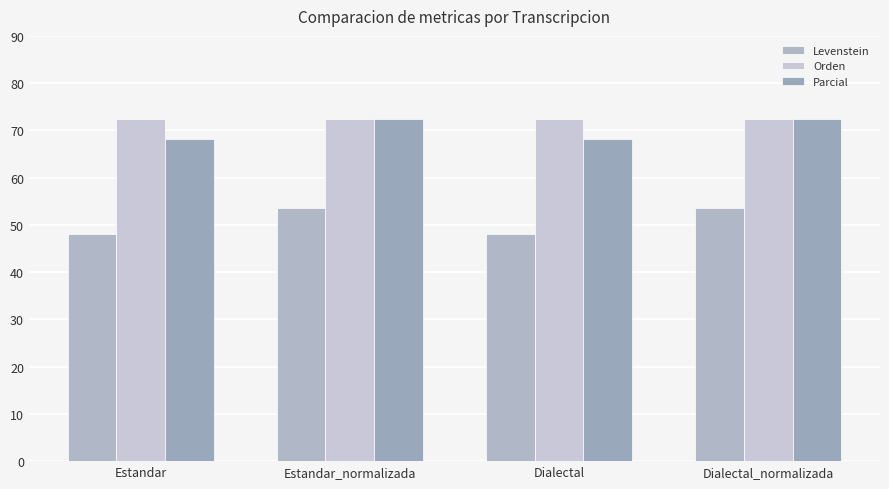

Reading right to left, transcribe all the data shown in this chart.

Levenstein: 53.5	48.0	53.5	48.0
Orden: 72.3	72.3	72.3	72.3
Parcial: 72.4	68.2	72.4	68.2